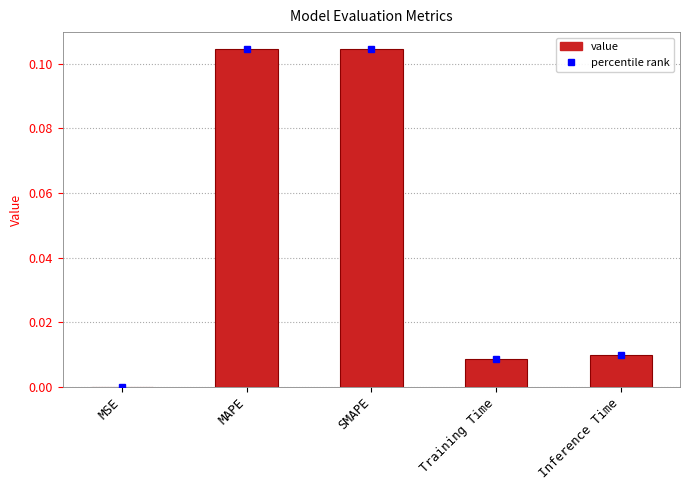

Is it true that the value at Inference Time is 0.0?

True